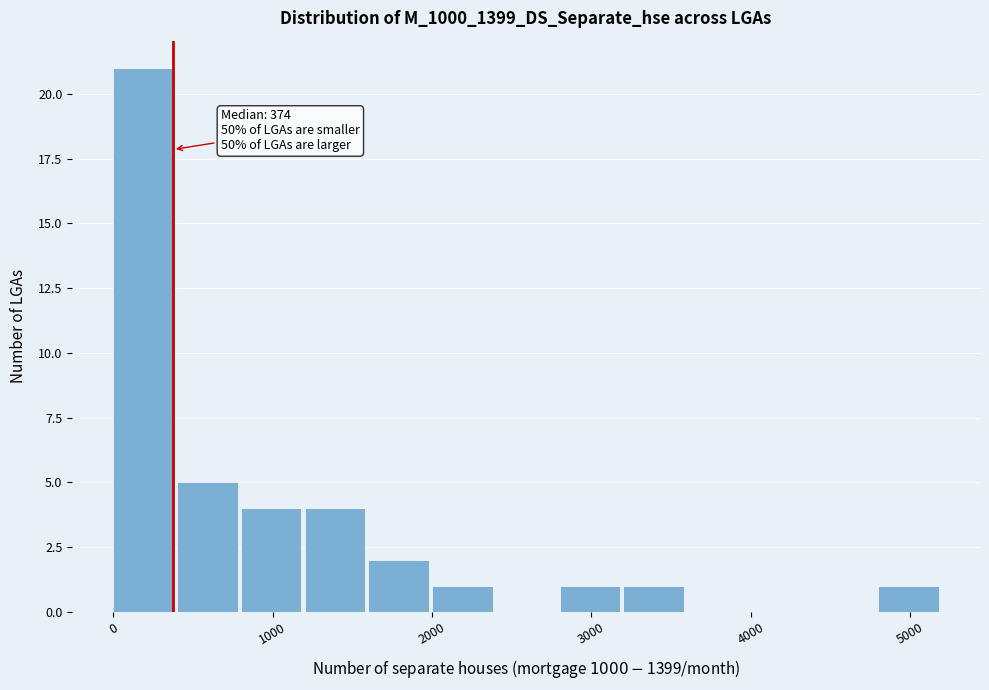

Over which range of the x-axis is the bar tallest?

0 to 400